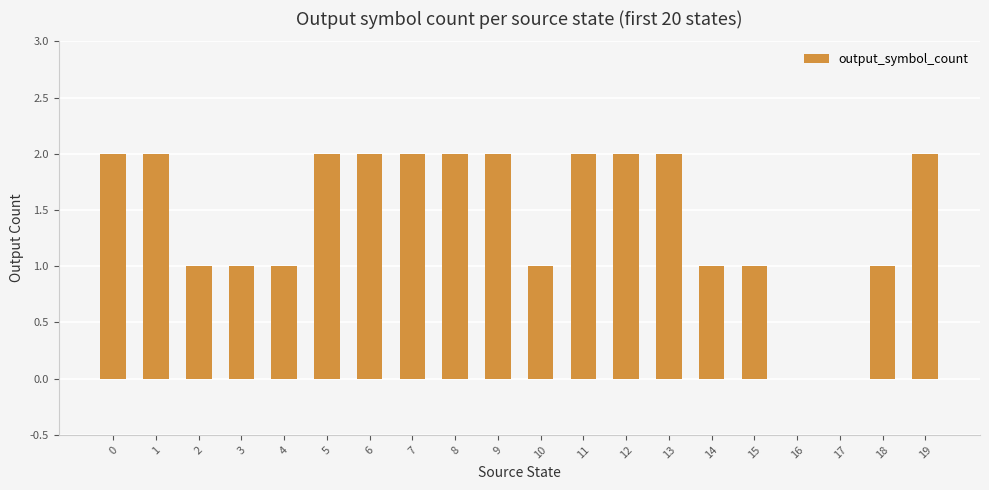

Is it true that the value at 16 is 1?

False